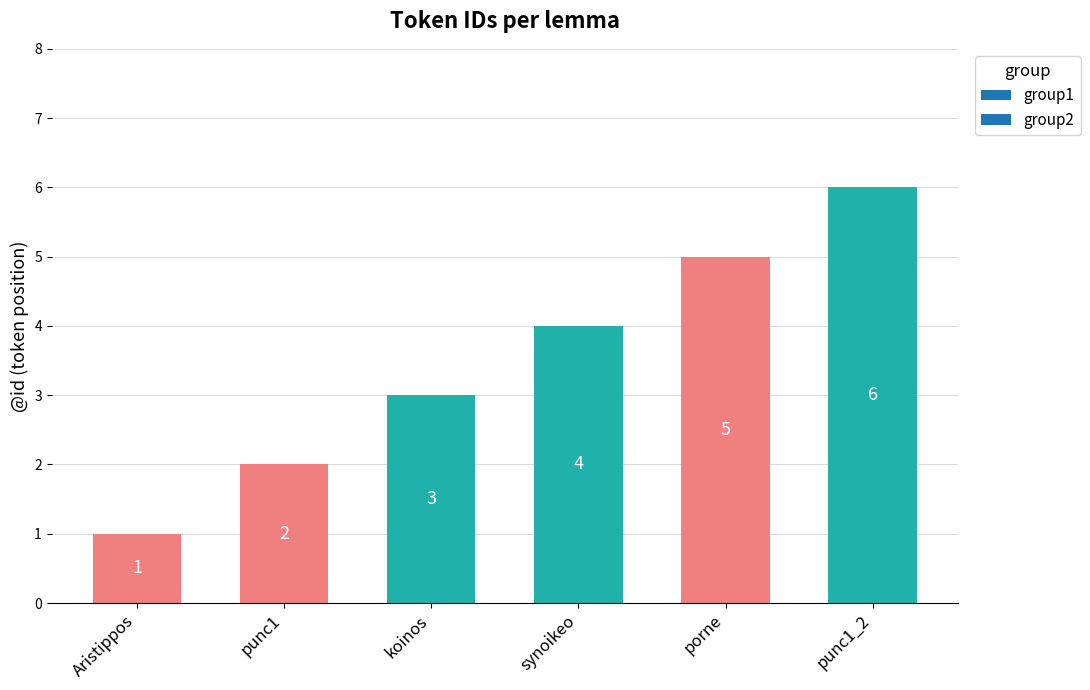

Which category has the highest value across all series?

punc1_2